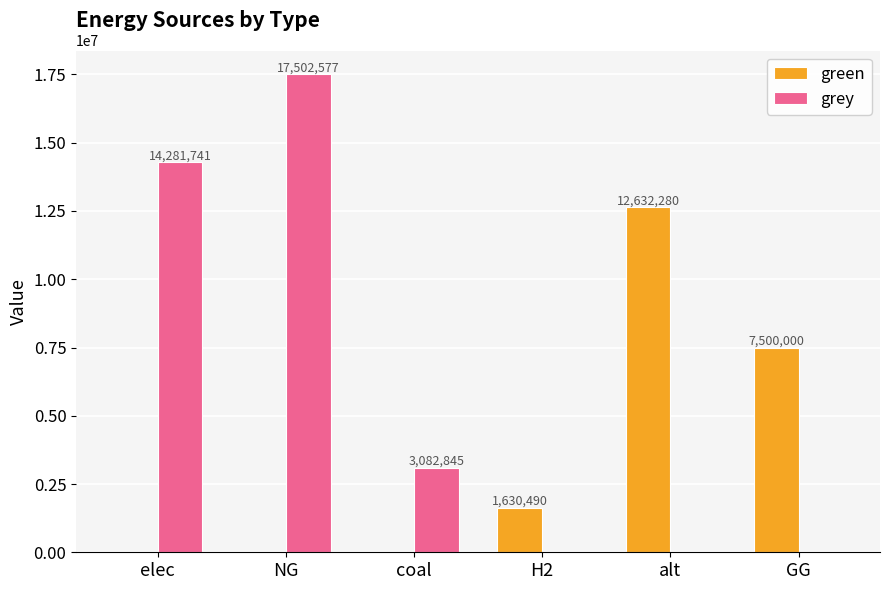

Which category has the highest value in the green series?

alt